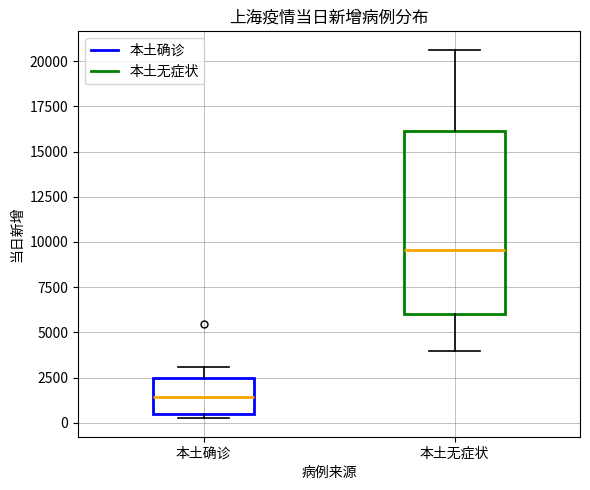

Which box has the lowest median line?

本土确诊